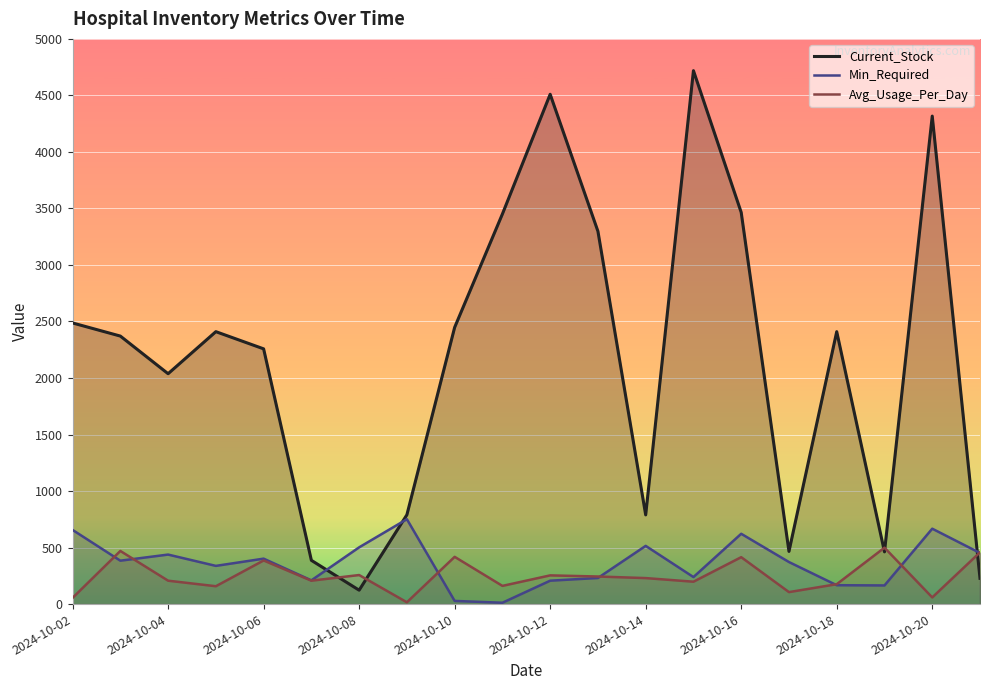

What is the lowest value of the Current_Stock series?

123